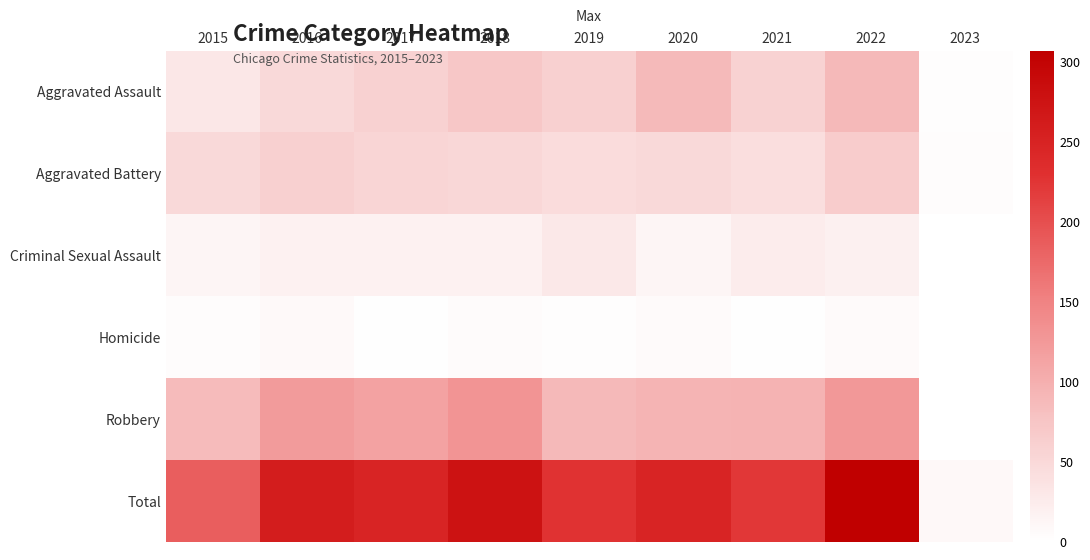

List the series in order of their peak value, lowest first.

Homicide, Criminal Sexual Assault, Aggravated Battery, Aggravated Assault, Robbery, Total